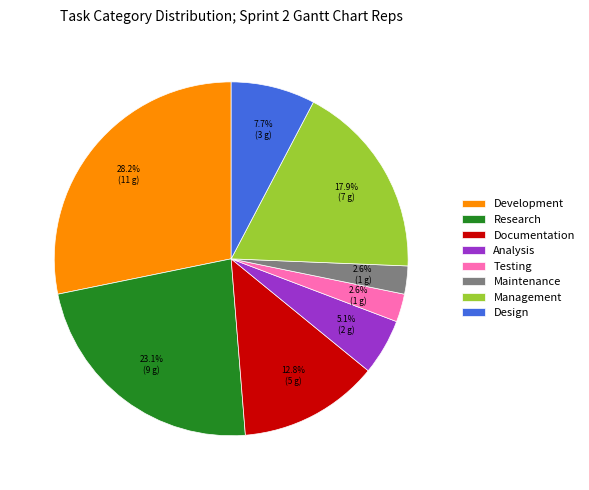

Count the number of slices in the pie.

8